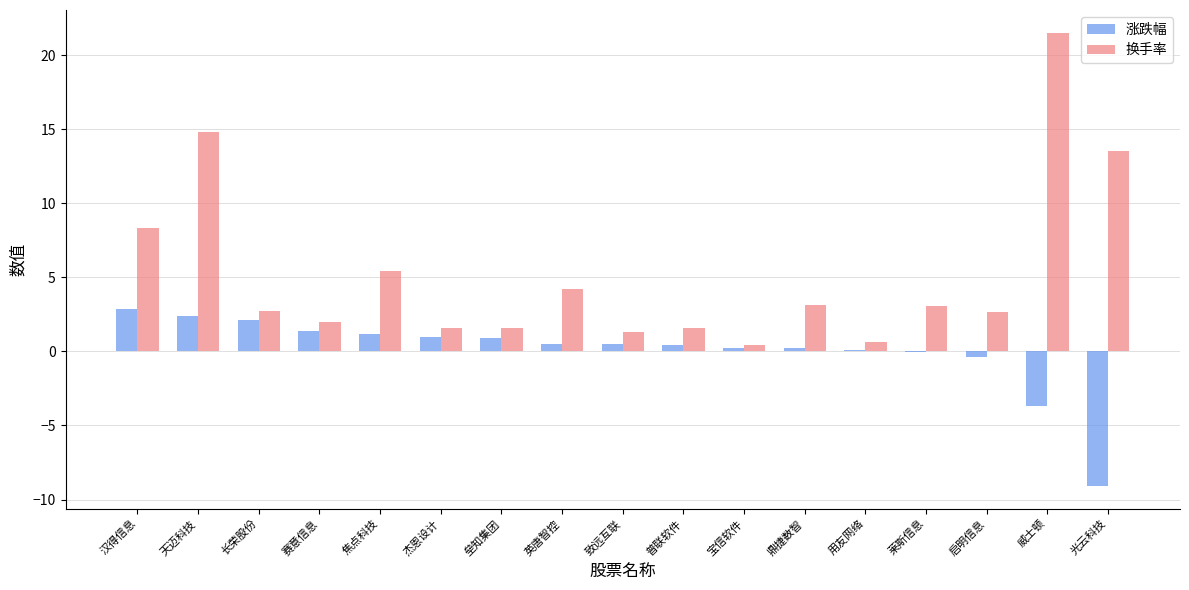

How many categories are shown in the chart?

17